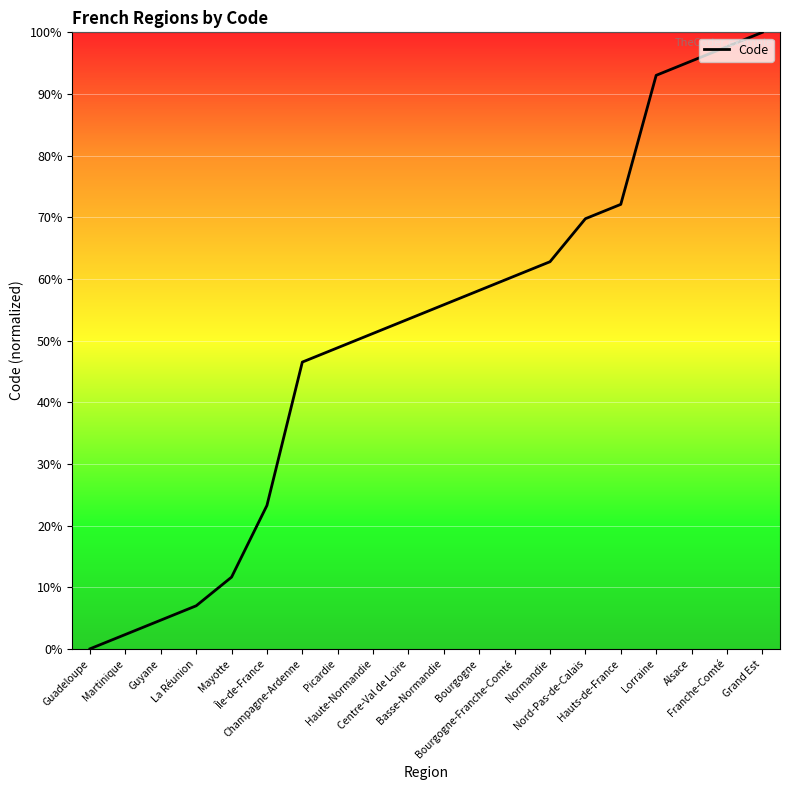

Reading right to left, extract all data points from this chart.

Grand Est=100.0	Franche-Comté=97.7	Alsace=95.3	Lorraine=93.0	Hauts-de-France=72.1	Nord-Pas-de-Calais=69.8	Normandie=62.8	Bourgogne-Franche-Comté=60.5	Bourgogne=58.1	Basse-Normandie=55.8	Centre-Val de Loire=53.5	Haute-Normandie=51.2	Picardie=48.8	Champagne-Ardenne=46.5	Île-de-France=23.3	Mayotte=11.6	La Réunion=7.0	Guyane=4.7	Martinique=2.3	Guadeloupe=0.0